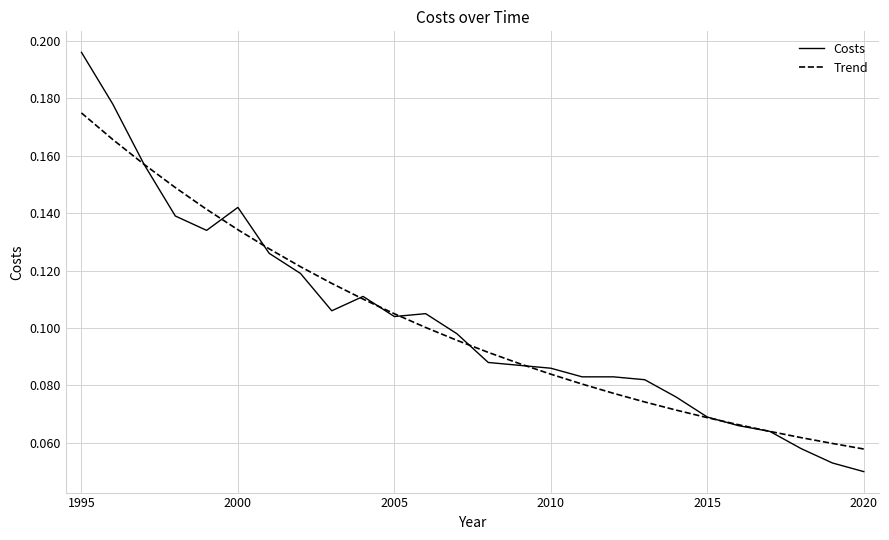

Rank the series by their maximum value, from lowest to highest.

Trend, Costs